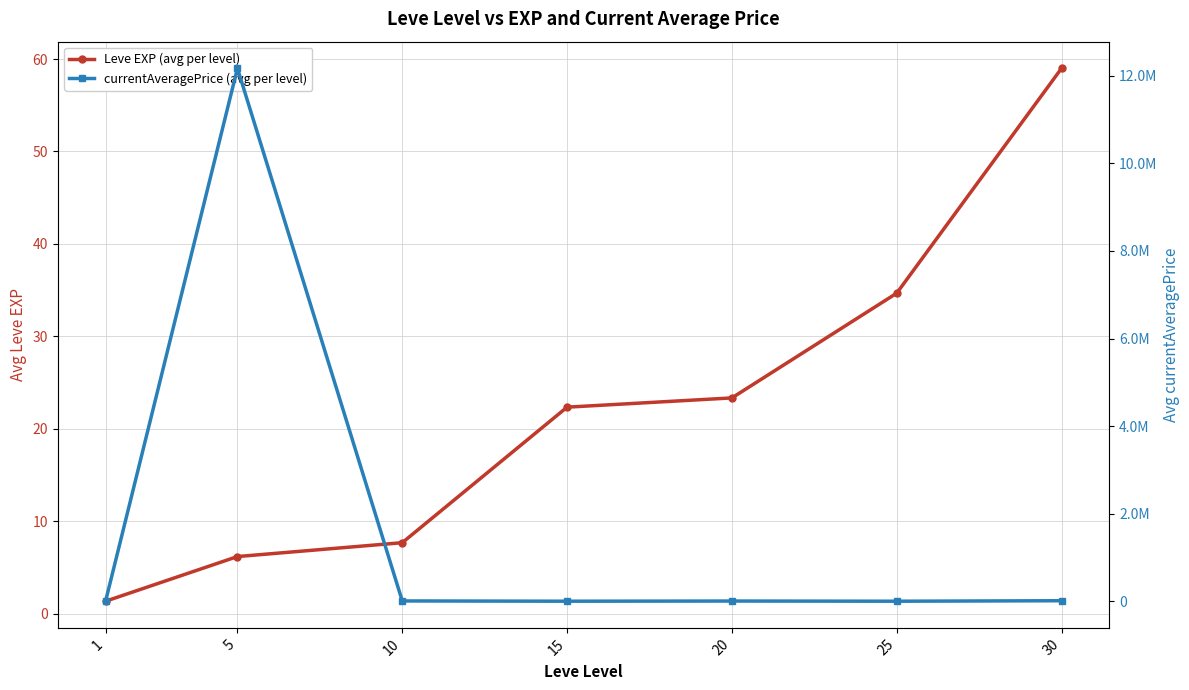

True or false: Leve EXP (avg per level) and currentAveragePrice (avg per level) cross at least once.

False